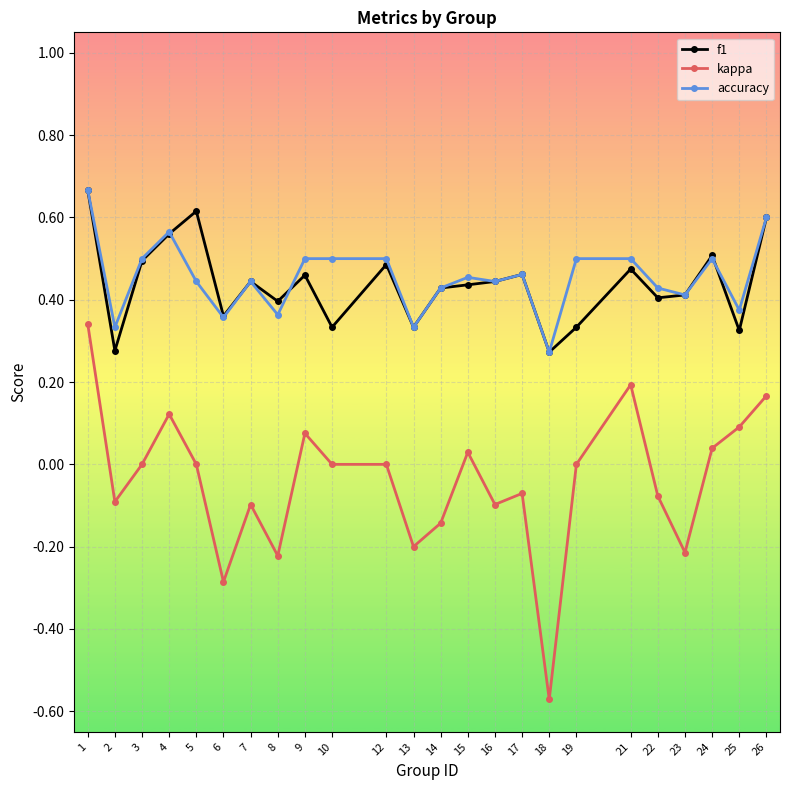

The kappa series shows 0.2 at 21. True or false?

True